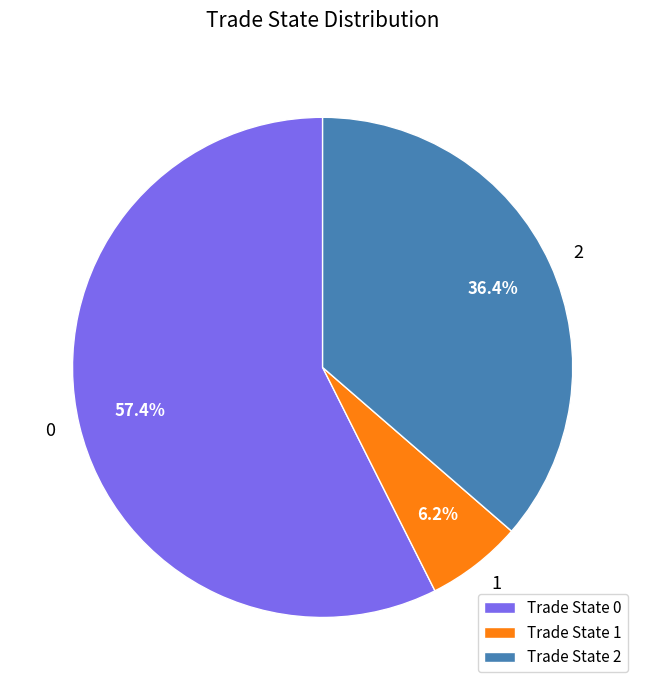

What is the smallest slice in the pie chart?

Trade State 1